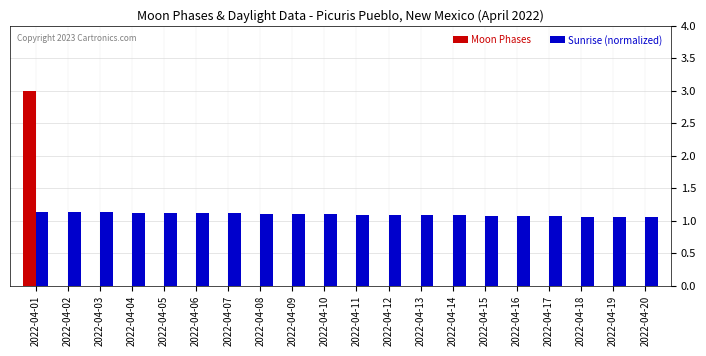

What is the sum of all Moon Phases values?

3.0